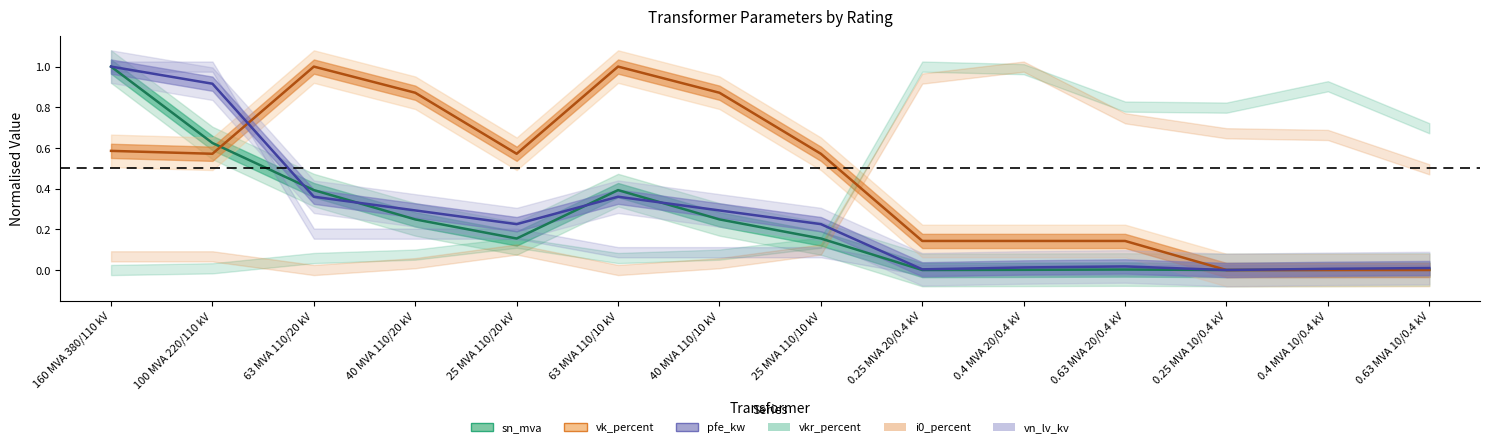

Rank the categories by pfe_kw value from lowest to highest.

0.25 MVA 10/0.4 kV, 0.25 MVA 20/0.4 kV, 0.4 MVA 10/0.4 kV, 0.63 MVA 10/0.4 kV, 0.4 MVA 20/0.4 kV, 0.63 MVA 20/0.4 kV, 25 MVA 110/20 kV, 25 MVA 110/10 kV, 40 MVA 110/20 kV, 40 MVA 110/10 kV, 63 MVA 110/20 kV, 63 MVA 110/10 kV, 100 MVA 220/110 kV, 160 MVA 380/110 kV